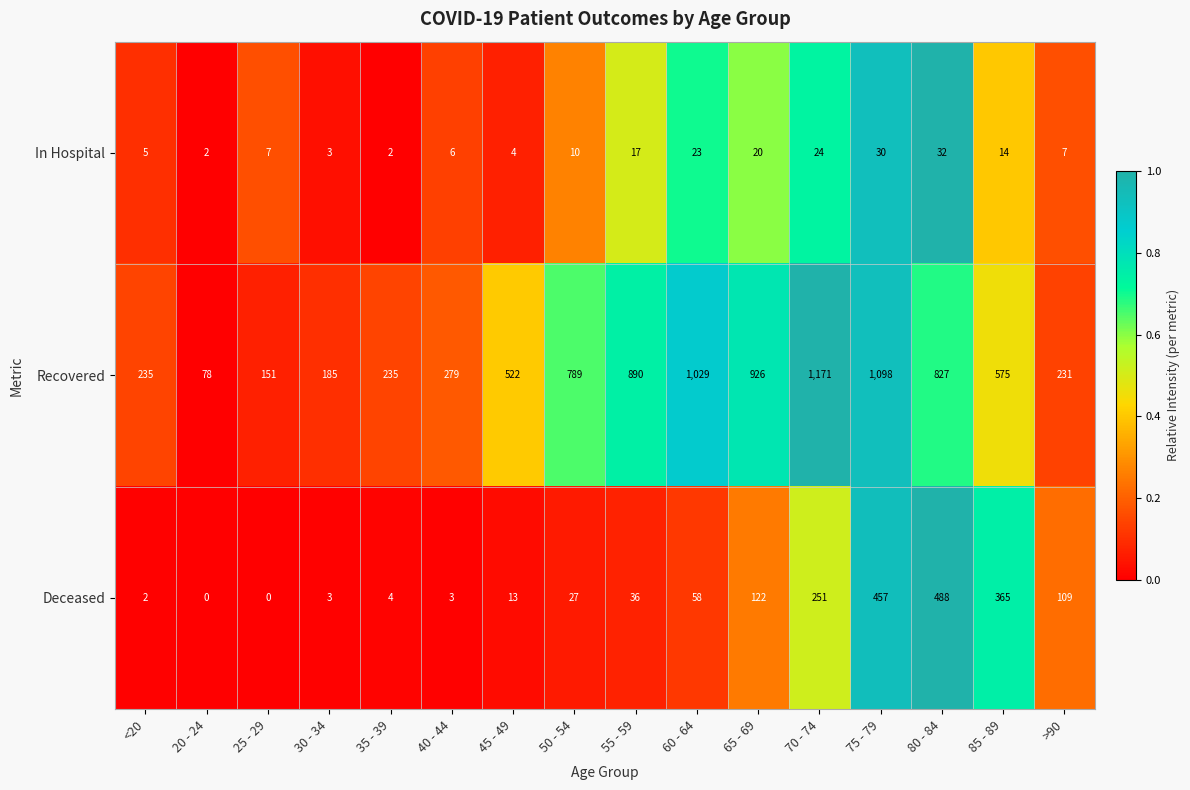

What is the difference between the highest and lowest values at 70 - 74?

1147